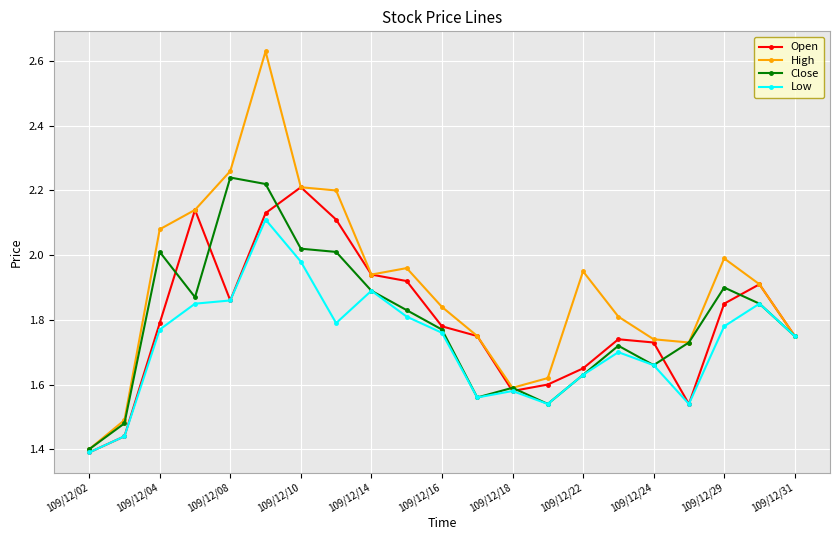

Which series has the largest total across all categories?

High